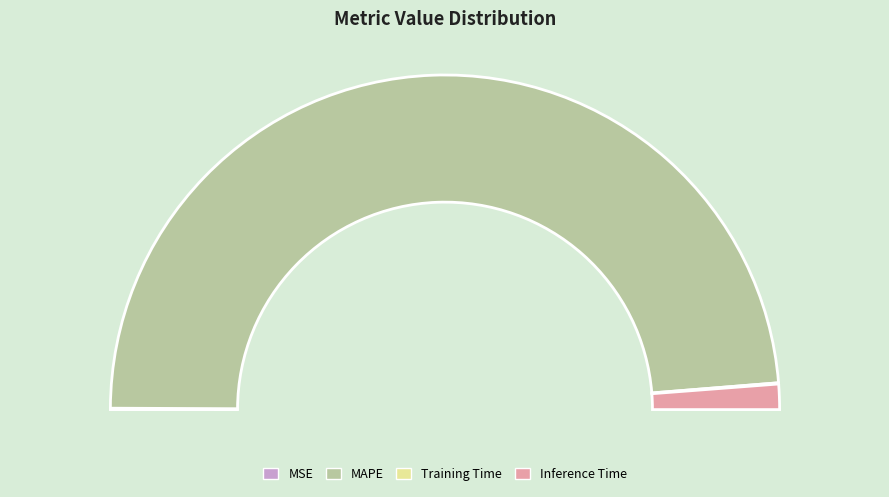

Combined, do MSE and Inference Time account for over 50%?

No